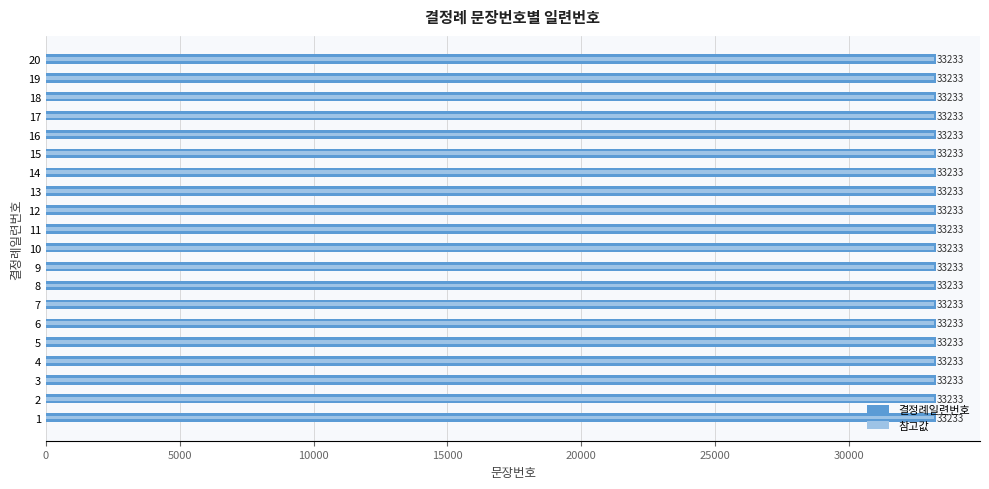

Count the number of categories in the chart.

20